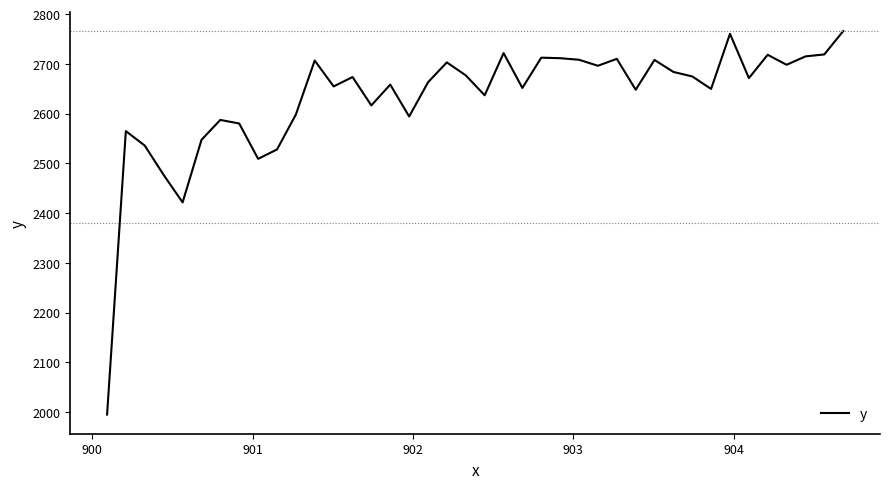

What is the difference between the maximum and minimum values?

771.0